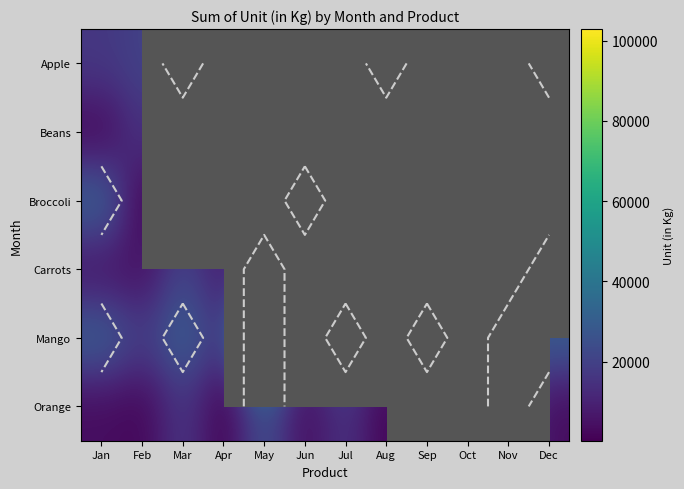

The value of Orange at Apr is 523.1. True or false?

False